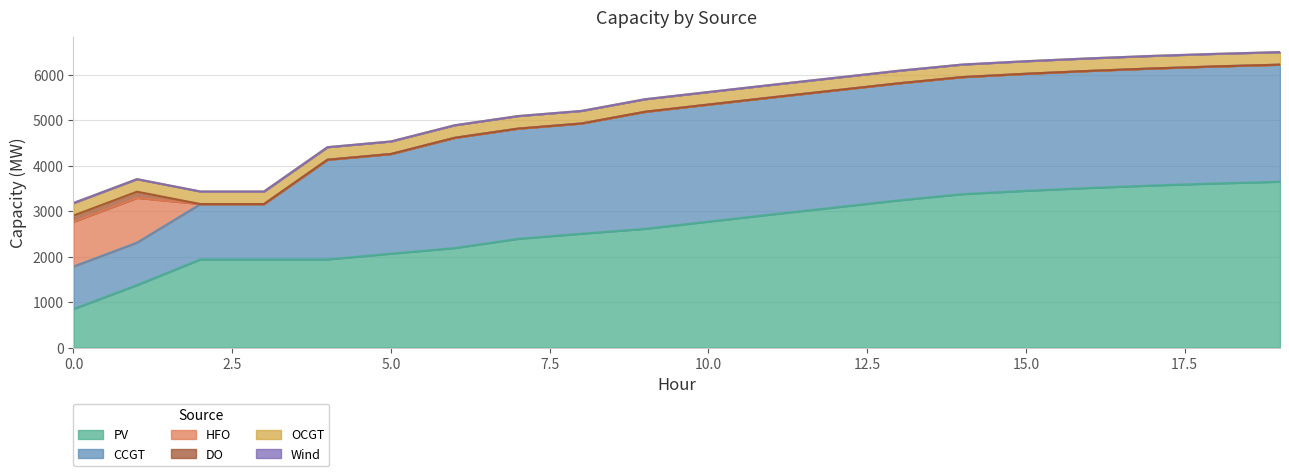

True or false: DO and CCGT cross at least once.

False